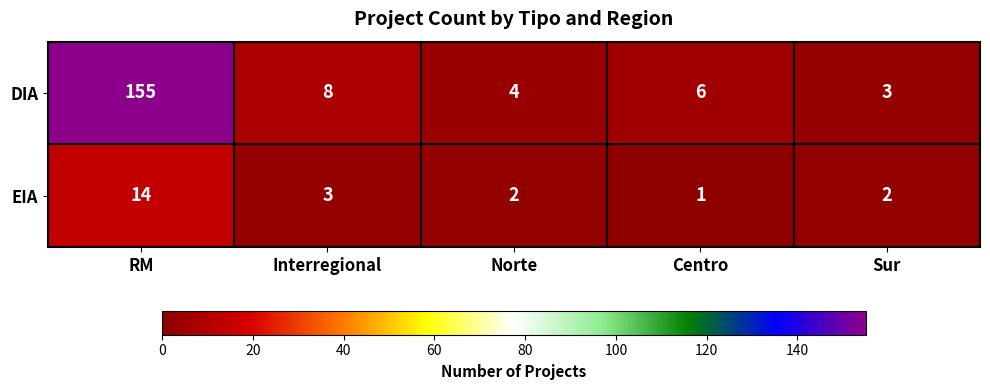

What is the total value across all series at Interregional?

11